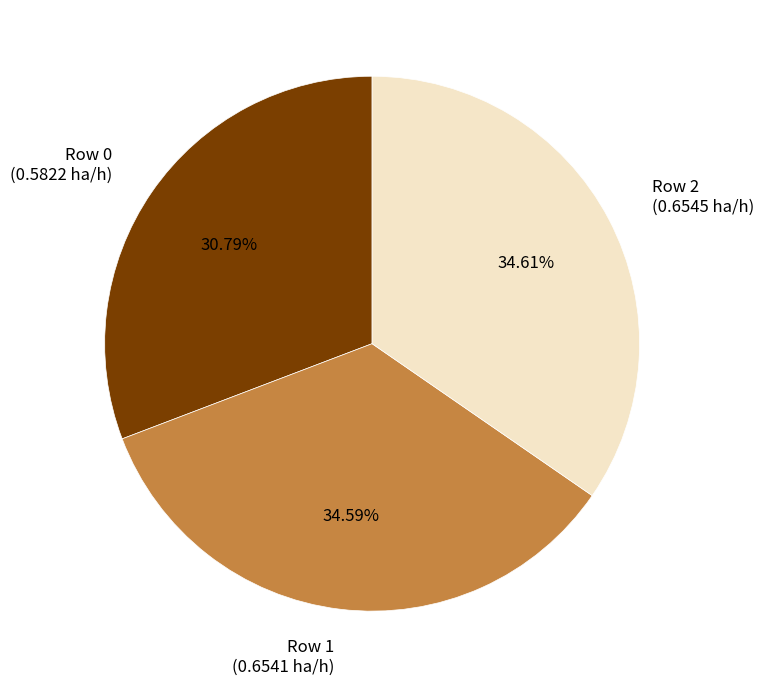

To the nearest percent, what is the difference between the largest and smallest slice percentages?

4%